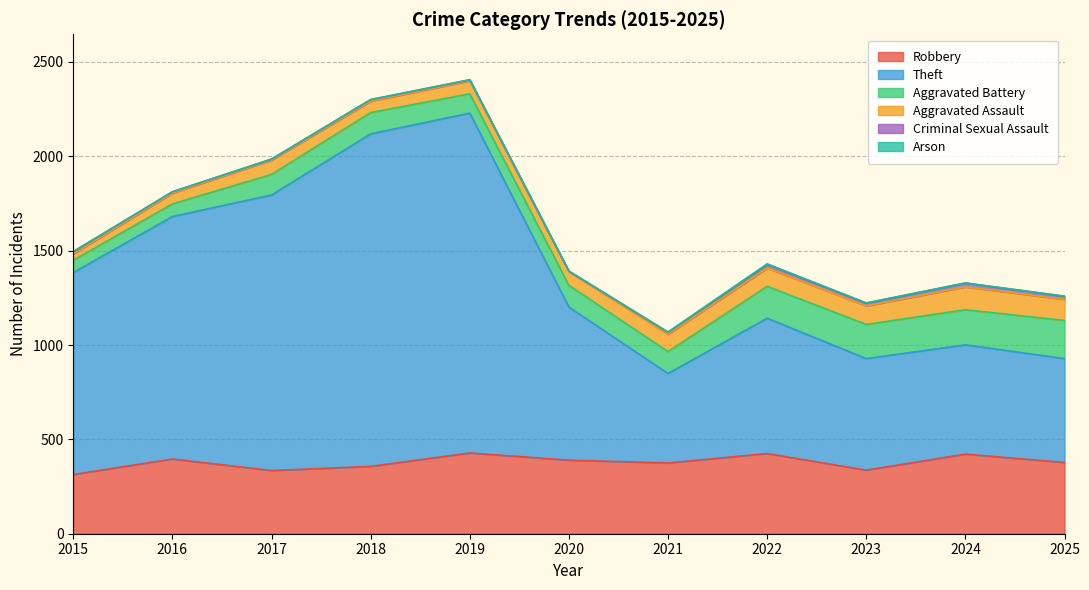

True or false: Aggravated Battery has a value of 177 at 2017.

False